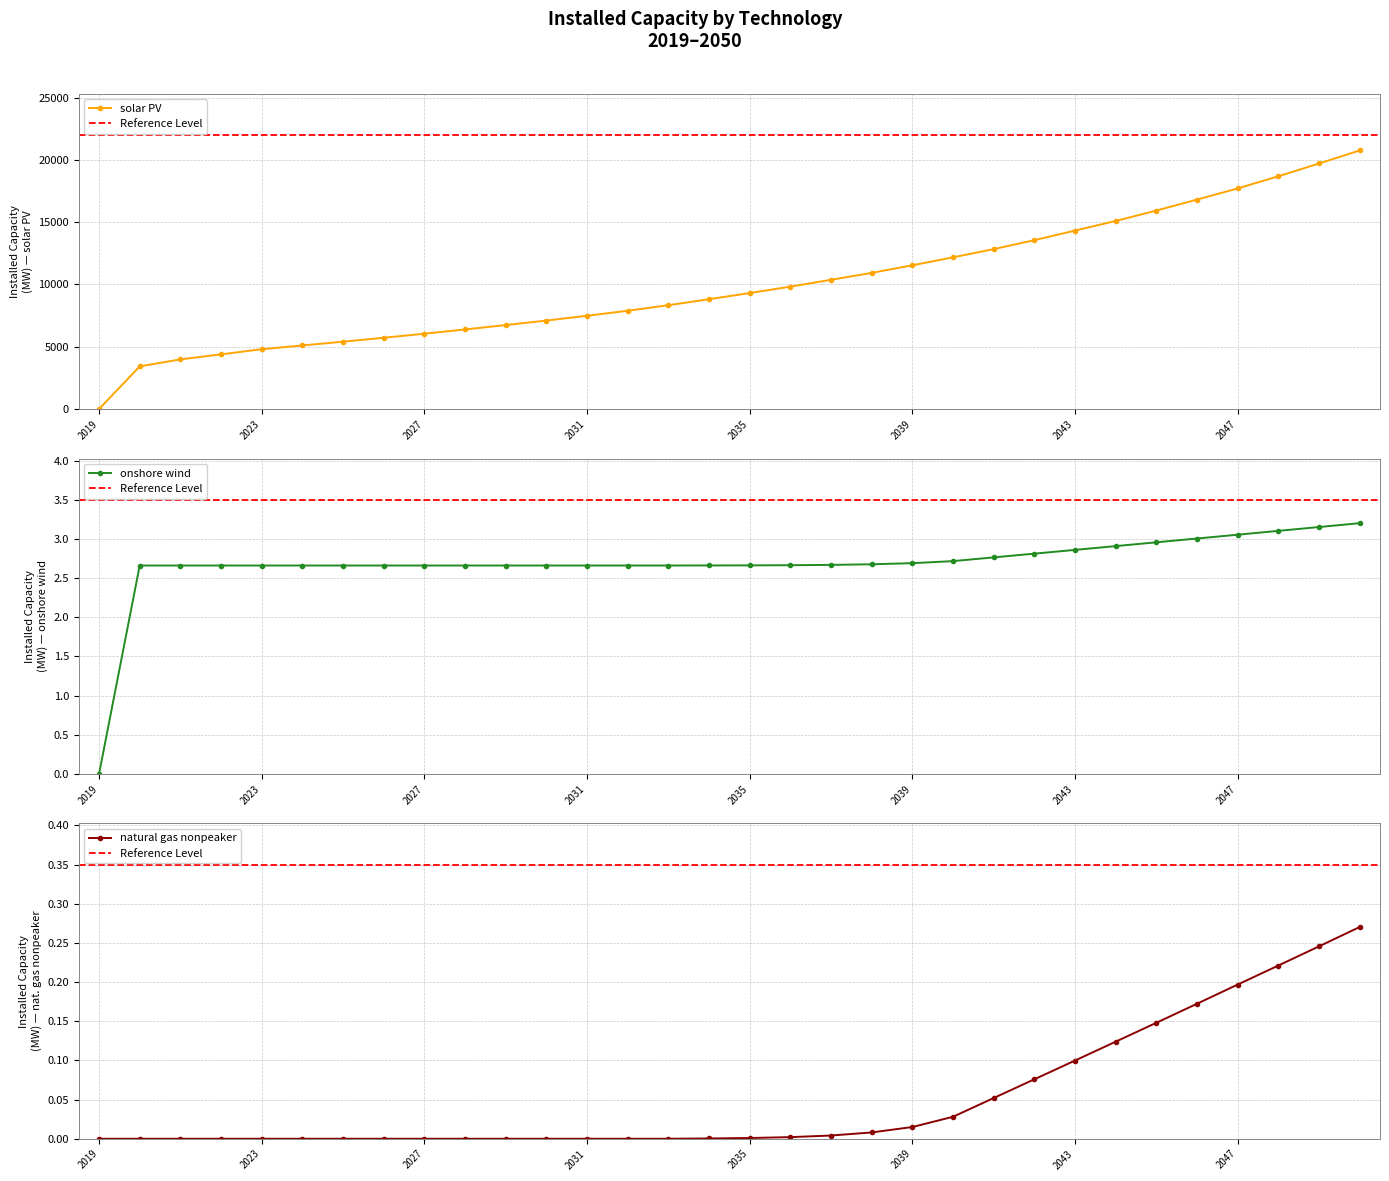

How many lines are shown in the chart?

3